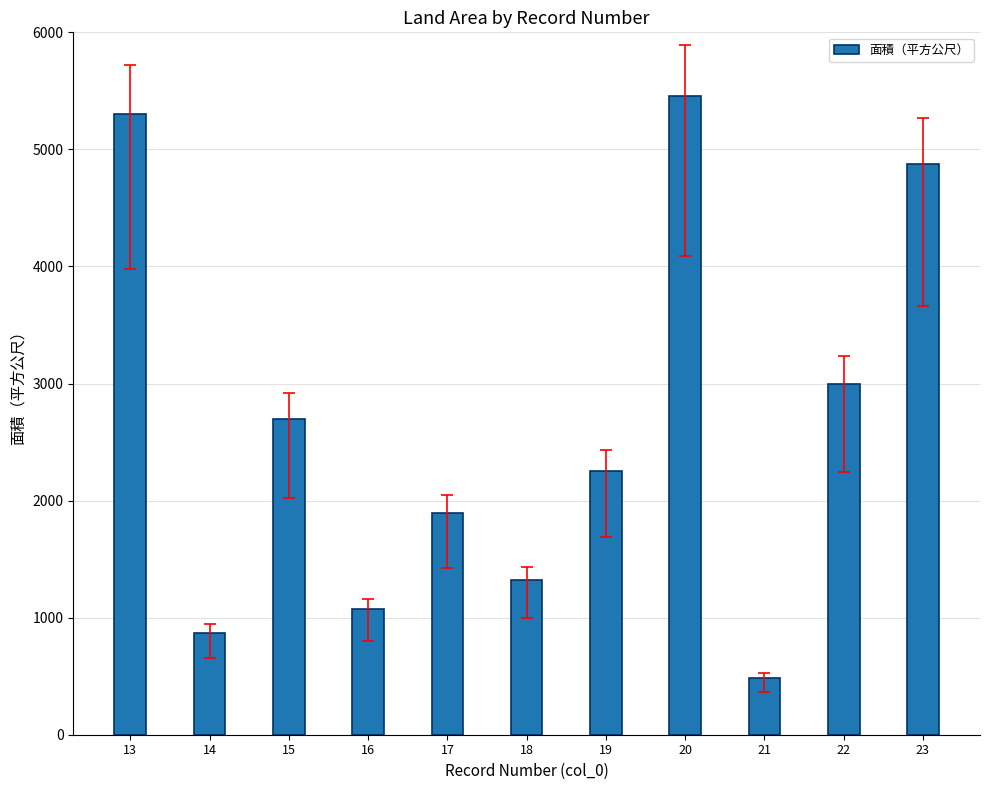

List the labels in order of value, smallest first.

21, 14, 16, 18, 17, 19, 15, 22, 23, 13, 20